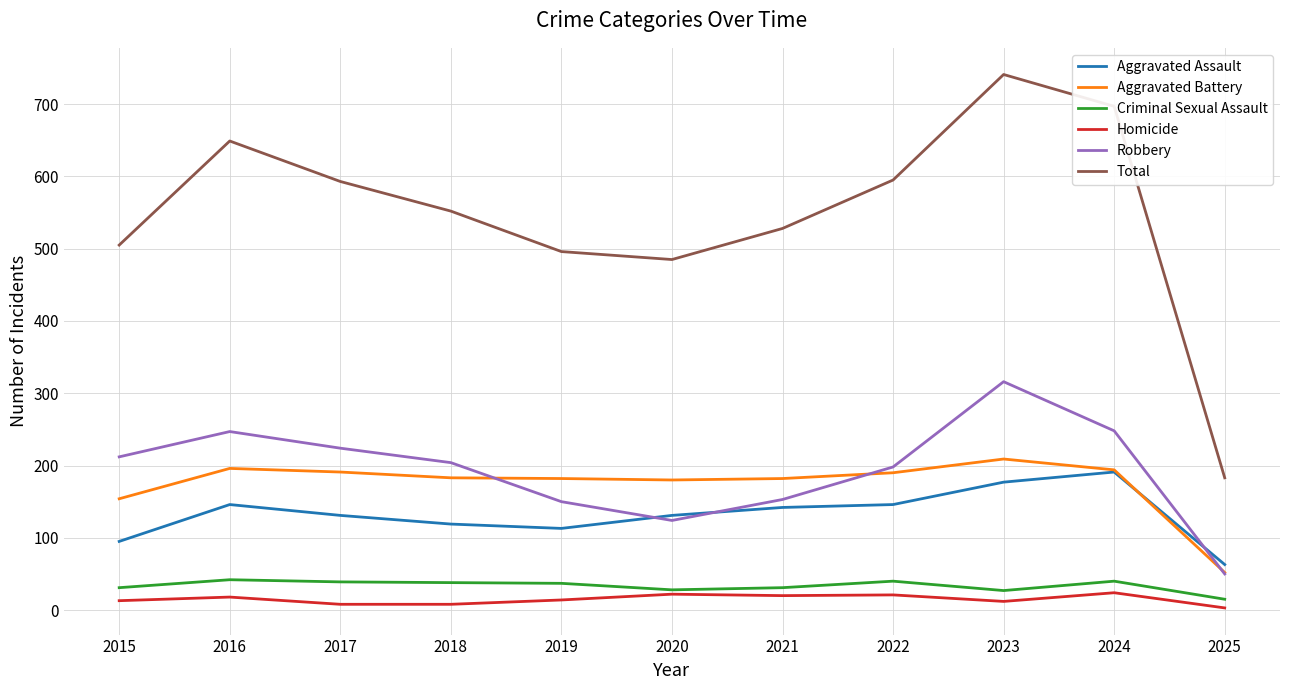

Is it true that Homicide equals 20 at 2021?

True